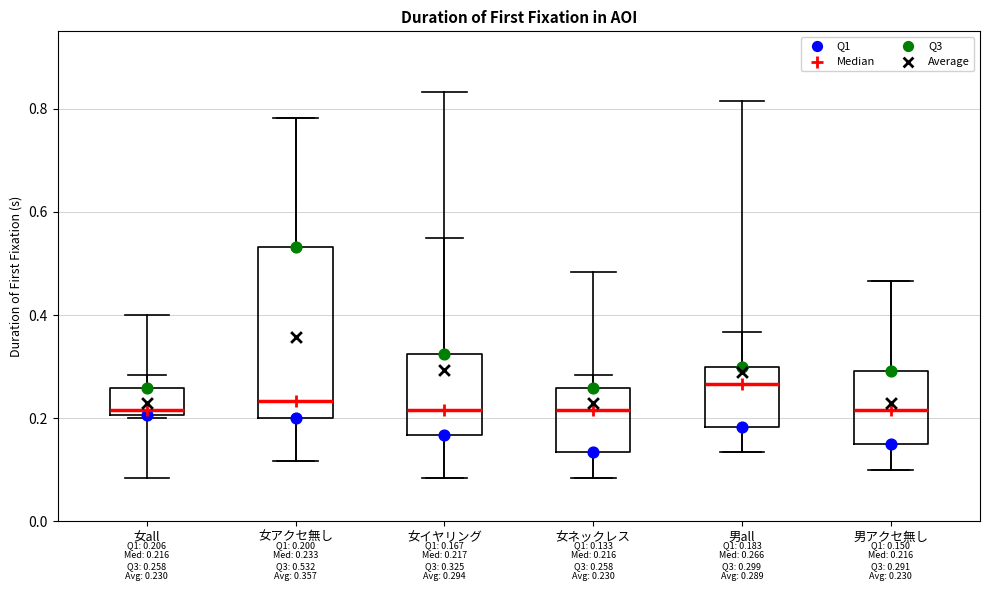

Comparing the boxes themselves (not the whiskers), which one is the tallest?

女アクセ無し